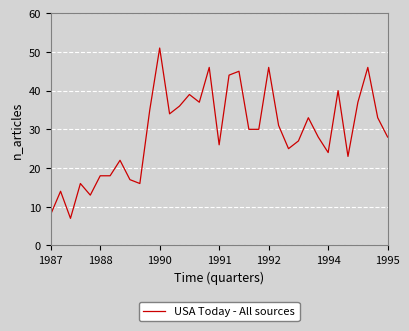

What is the minimum value shown in the chart?

7